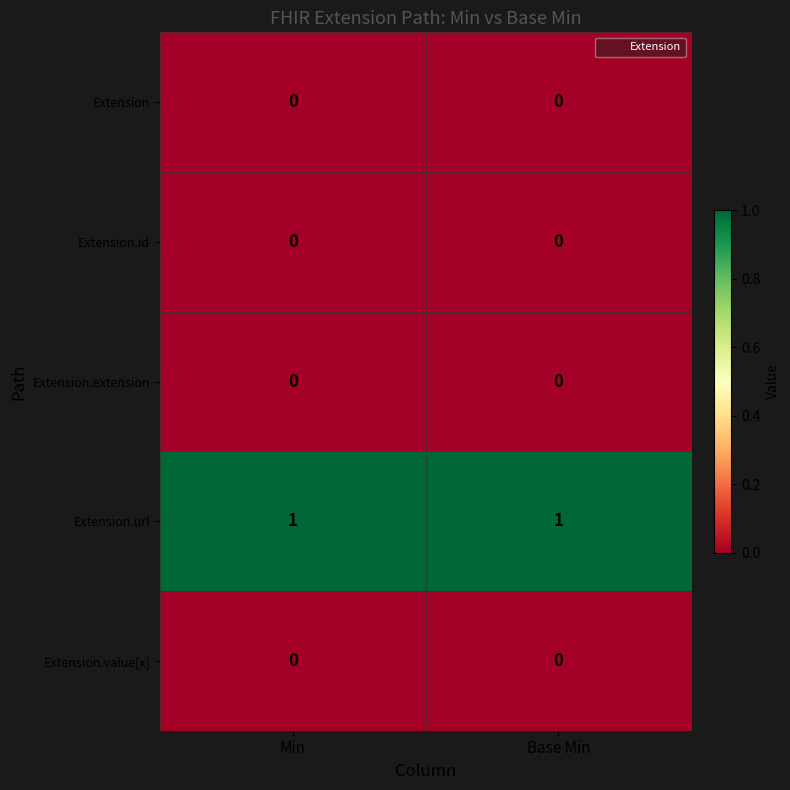

Is the value of Extension.url at Base Min greater than the value of Extension at Base Min?

Yes